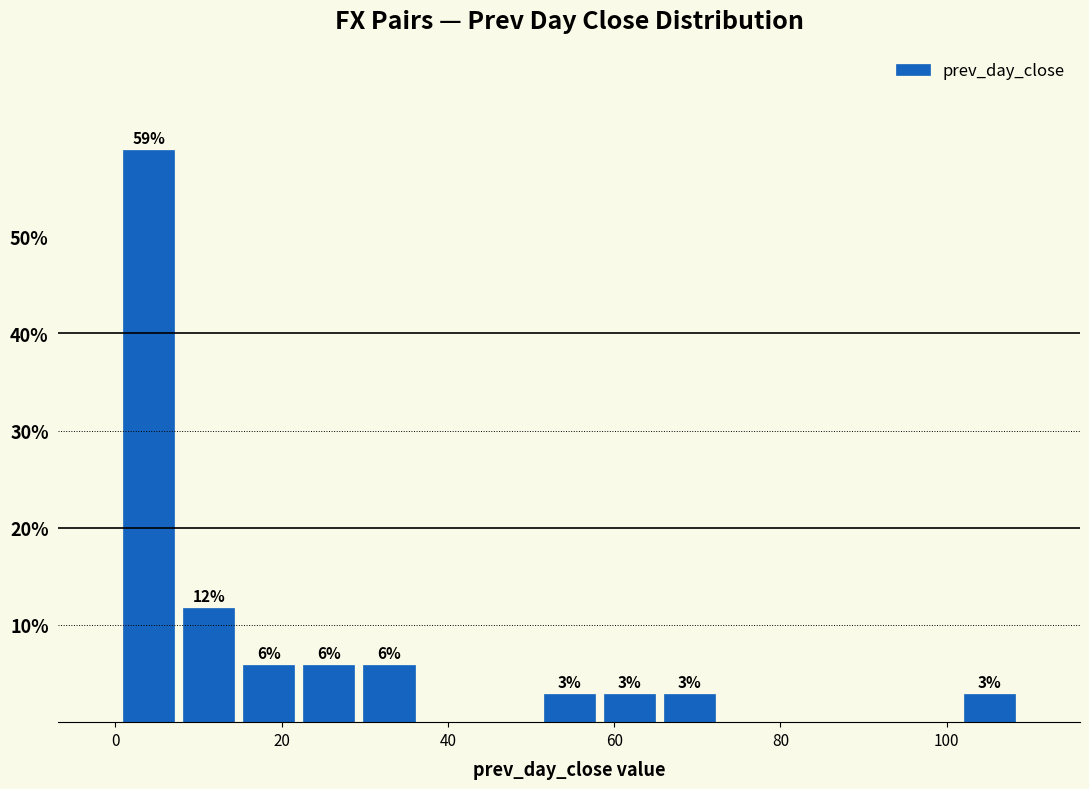

Read against the x-axis, roughly where is the centre of the tallest bar?

4